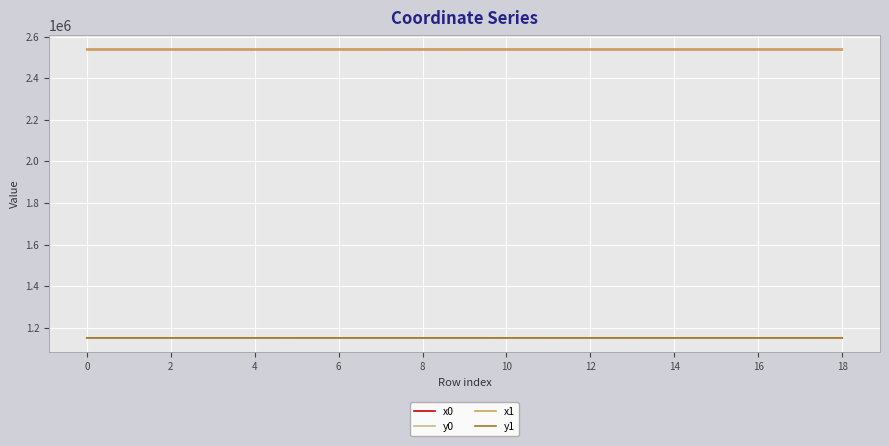

True or false: y0 and x0 intersect in this chart.

False